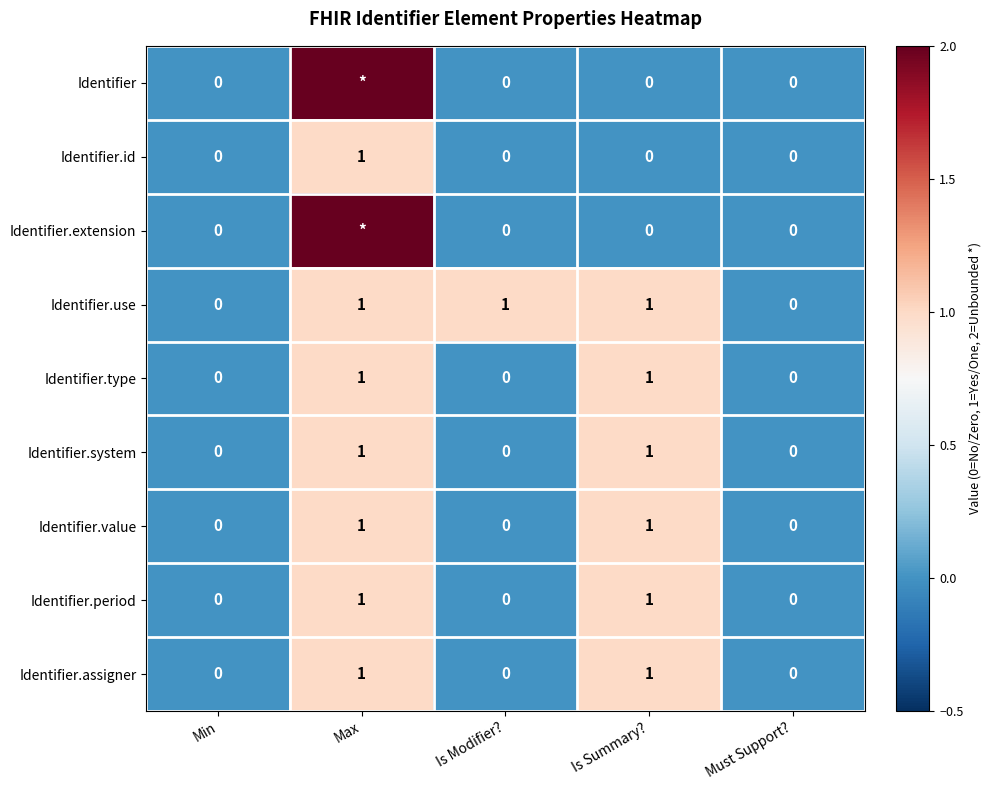

Is it true that Identifier.id equals 0 at Min?

True